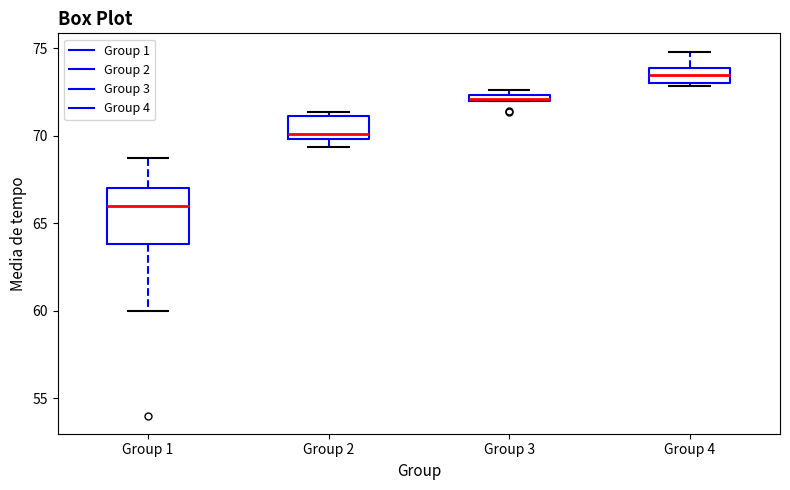

Comparing the boxes themselves (not the whiskers), which one is the tallest?

Group 1